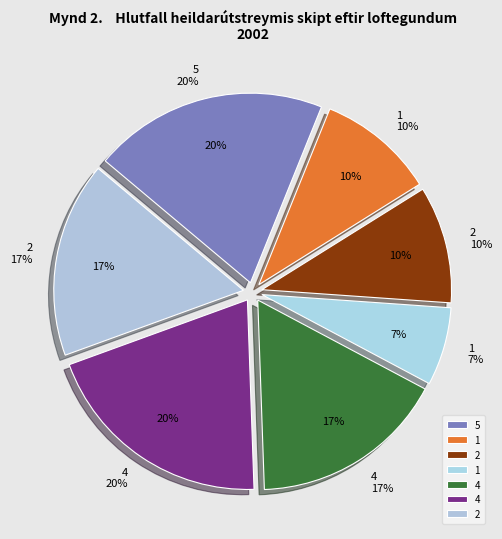

To the nearest percent, what percentage of the pie is 4?

17%